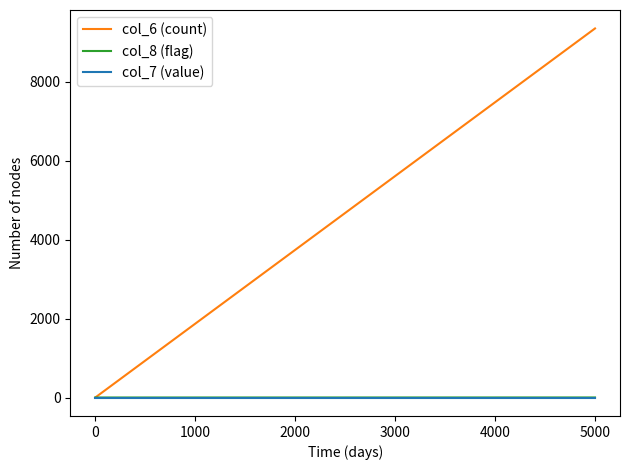

How many lines are shown in the chart?

3